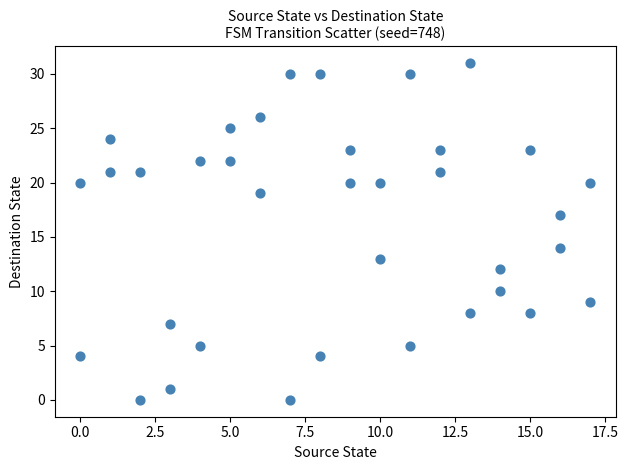

What Y value in the scatter plot is closest to 15?

14